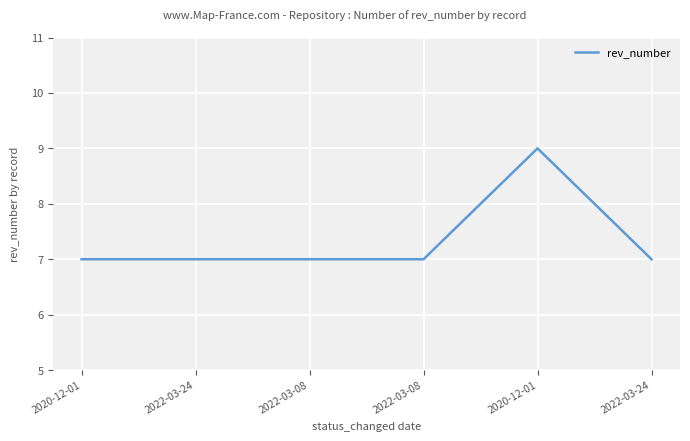

How many series are shown in this chart?

1